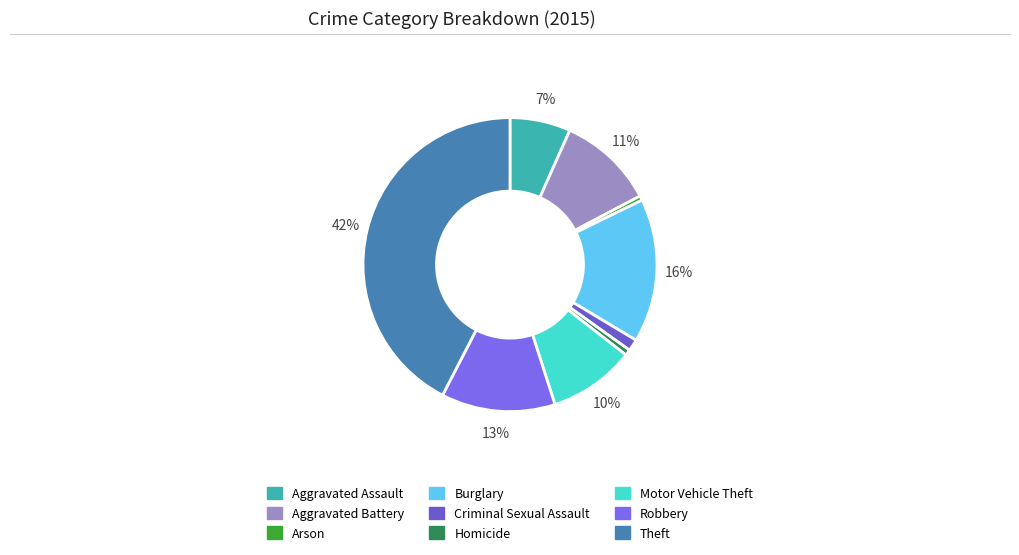

The Burglary slice represents 16% of the pie. True or false?

True